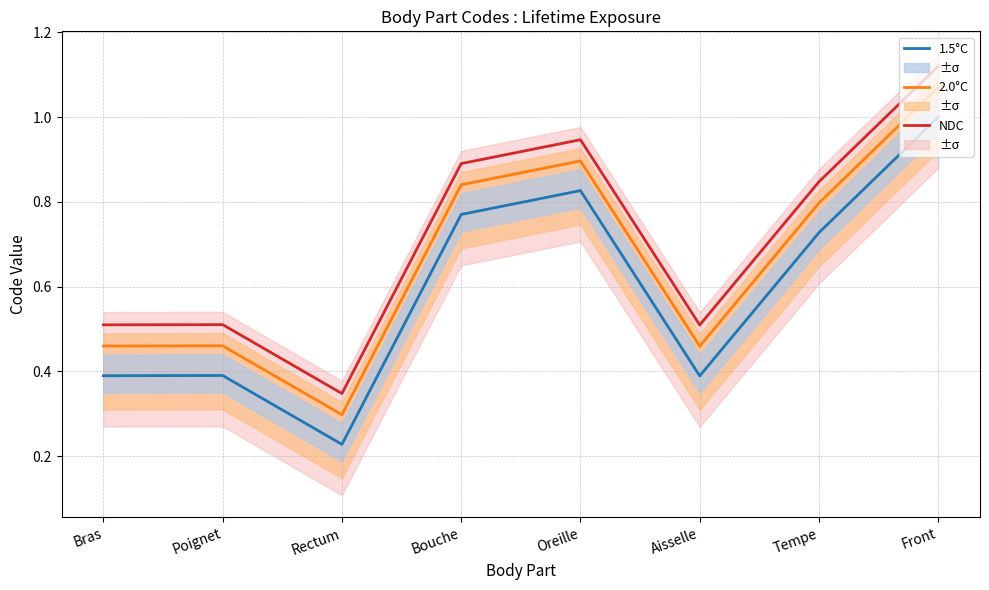

Where is 2.0°C nearest to the value 0?

Rectum